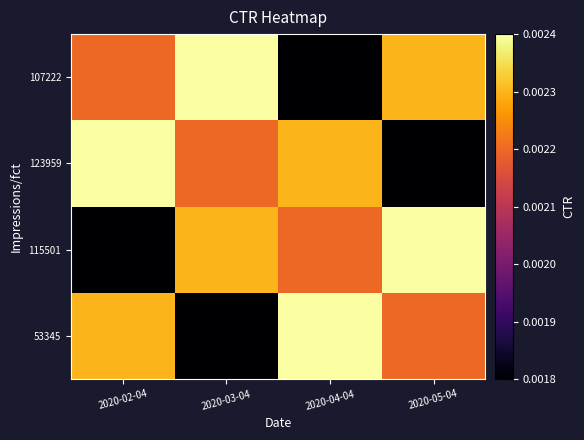

At which category does the chart reach its minimum across all series?

2020-03-04